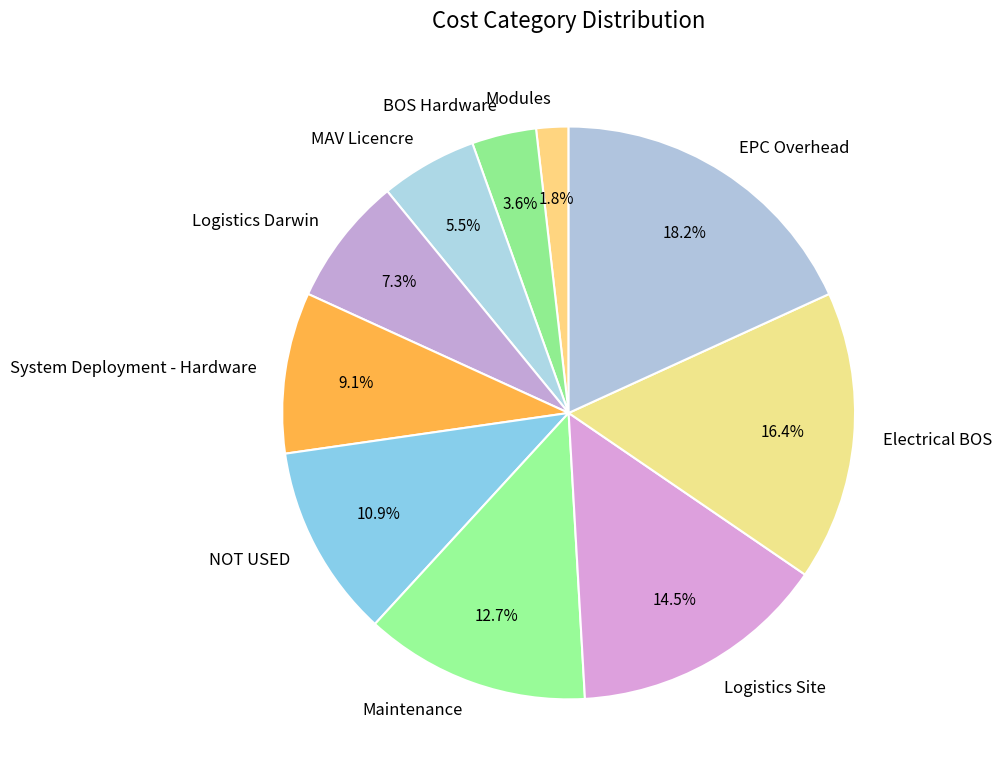

To the nearest percent, what is the difference between the largest and smallest slice percentages?

16%